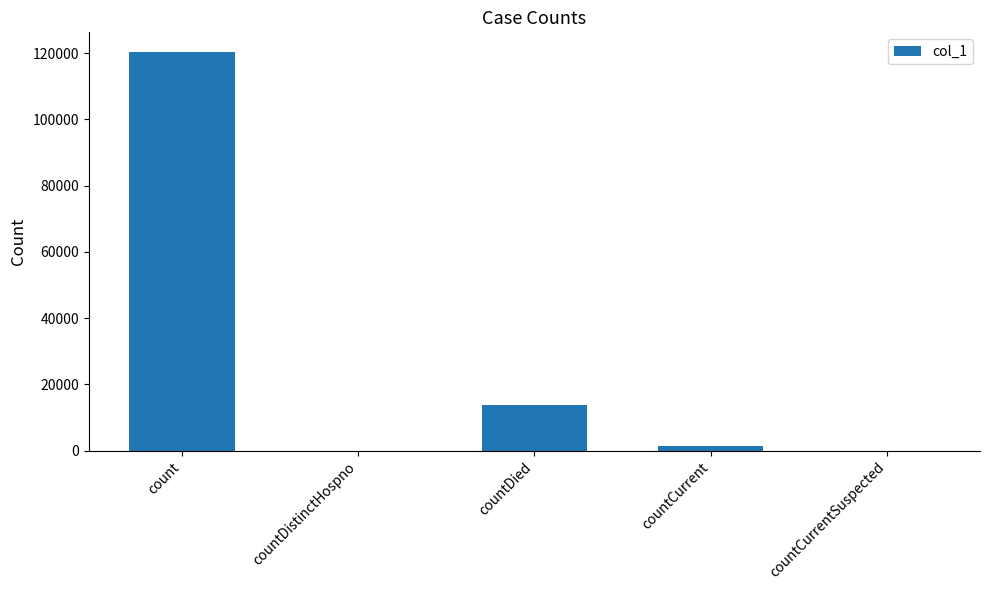

What is the difference between the values at countDistinctHospno and countCurrent?

1295